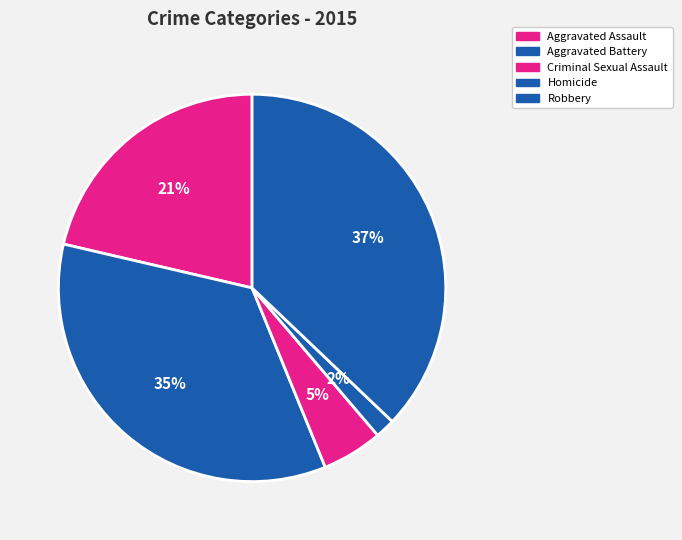

How many slices are in this pie chart?

5